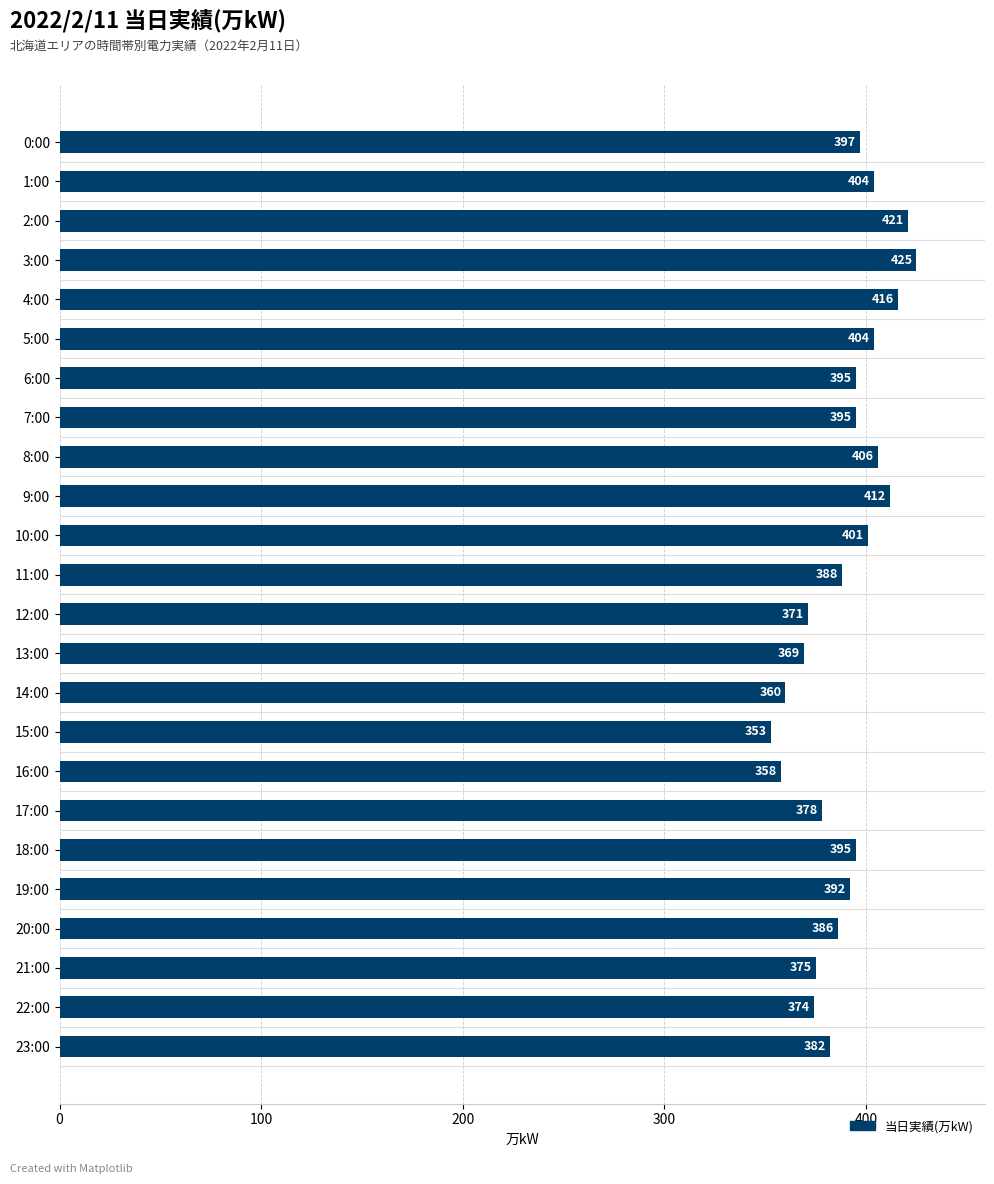

How many distinct data groups are displayed?

1